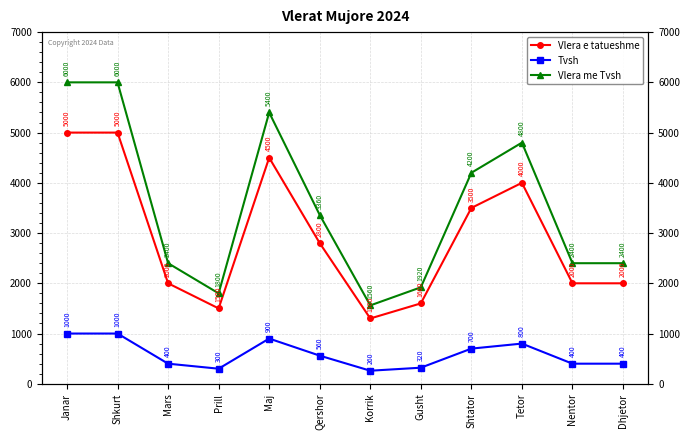

What is the difference between the second highest and second lowest values in the Vlera e tatueshme series?

3500